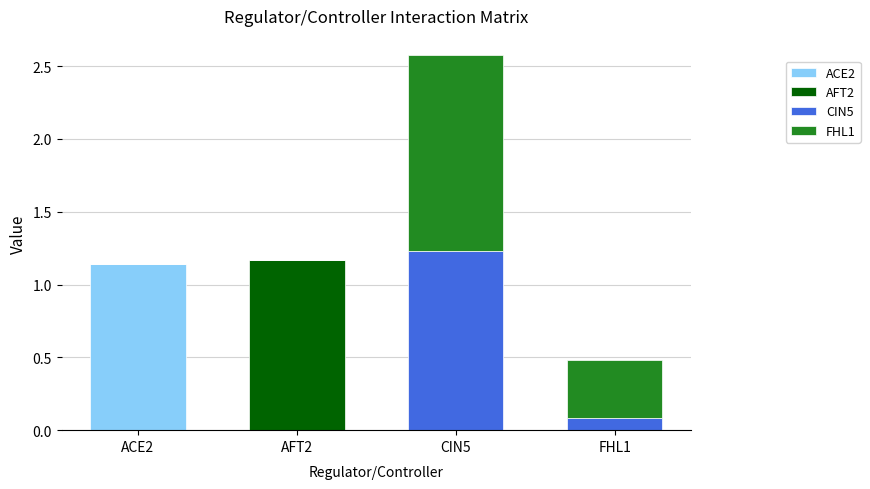

At which category is the sum across all series the highest?

CIN5